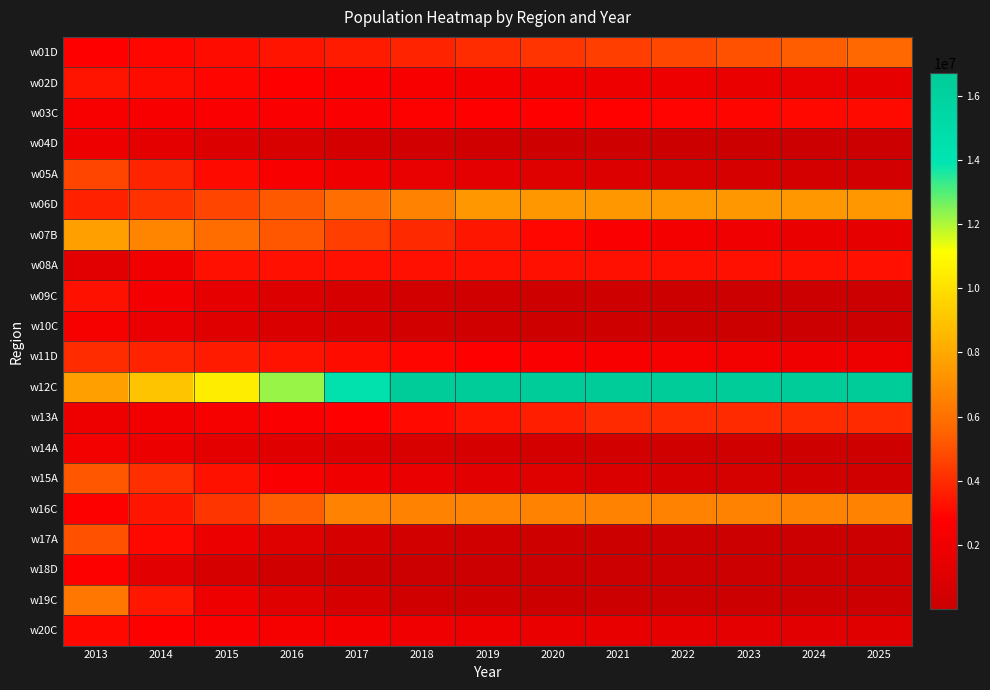

Reading right to left, list all the values displayed in this chart.

w01D: 2025=5639669	2024=5321949	2023=5022128	2022=4739198	2021=4472208	2020=4220259	2019=3982504	2018=3758143	2017=3546422	2016=3346629	2015=3158091	2014=2980175	2013=2812202
w02D: 2025=1528022	2024=1631457	2023=1741894	2022=1859806	2021=1985700	2020=2120116	2019=2263631	2018=2416860	2017=2580462	2016=2755138	2015=2941638	2014=3140763	2013=3353163
w03C: 2025=3081288	2024=3022353	2023=2964545	2022=2907843	2021=2852225	2020=2797671	2019=2744160	2018=2691673	2017=2640190	2016=2589692	2015=2540159	2014=2491574	2013=2443837
w04D: 2025=34964	2024=48935	2023=68489	2022=95856	2021=134159	2020=187767	2019=262795	2018=367803	2017=514770	2016=720462	2015=1008345	2014=1411260	2013=1975115
w05A: 2025=388418	2024=477818	2023=587795	2022=723085	2021=889514	2020=1094248	2019=1346105	2018=1655930	2017=2037066	2016=2505925	2015=3082698	2014=3792224	2013=4664729
w06D: 2025=7422191	2024=7422191	2023=7422191	2022=7422191	2021=7422191	2020=7422191	2019=7422191	2018=6608665	2017=5884307	2016=5239344	2015=4665074	2014=4153748	2013=3698361
w07B: 2025=1521565	2024=1741519	2023=1993269	2022=2281412	2021=2611208	2020=2988679	2019=3420716	2018=3915207	2017=4481181	2016=5128970	2015=5870402	2014=6719014	2013=7689971
w08A: 2025=3237471	2024=3237471	2023=3237471	2022=3237471	2021=3237471	2020=3237471	2019=3237471	2018=3237471	2017=3237471	2016=3237471	2015=3237471	2014=2079034	2013=1335057
w09C: 2025=27666	2024=41201	2023=61358	2022=91375	2021=136076	2020=202645	2019=301780	2018=449412	2017=669267	2016=996676	2015=1484254	2014=2210357	2013=3291343
w10C: 2025=39252	2024=55184	2023=77583	2022=109073	2021=153344	2020=215583	2019=303084	2018=426099	2017=599044	2016=842182	2015=1184004	2014=1664564	2013=2339967
w11D: 2025=1937317	2024=2057255	2023=2184619	2022=2319868	2021=2463490	2020=2616003	2019=2777958	2018=2949940	2017=3132569	2016=3326505	2015=3532447	2014=3751139	2013=3983255
w12C: 2025=16699503	2024=16699503	2023=16699503	2022=16699503	2021=16699503	2020=16699503	2019=16699503	2018=16699503	2017=14299969	2016=12245221	2015=10485718	2014=8979036	2013=7688480
w13A: 2025=3972796	2024=3972796	2023=3972796	2022=3972796	2021=3972796	2020=3637093	2019=3329757	2018=3048391	2017=2790801	2016=2554977	2015=2339080	2014=2141427	2013=1960392
w14A: 2025=176035	2024=217086	2023=267710	2022=330140	2021=407128	2020=502070	2019=619152	2018=763537	2017=941593	2016=1161171	2015=1431954	2014=1765883	2013=2177470
w15A: 2025=344988	2024=432046	2023=541073	2022=677613	2021=848608	2020=1062753	2019=1330937	2018=1666797	2017=2087411	2016=2614166	2015=3273847	2014=4099997	2013=5134027
w16C: 2025=6644603	2024=6644603	2023=6644603	2022=6644603	2021=6644603	2020=6644603	2019=6644603	2018=6644603	2017=6644603	2016=5319087	2015=4257995	2014=3408578	2013=2728601
w17A: 2025=11576	2024=19199	2023=31840	2022=52804	2021=87570	2020=145225	2019=240839	2018=399402	2017=662359	2016=1098441	2015=1821628	2014=3020942	2013=5009321
w18D: 2025=246	2024=536	2023=1165	2022=2531	2021=5499	2020=11948	2019=25959	2018=56397	2017=122524	2016=266183	2015=578283	2014=1256318	2013=2729291
w19C: 2025=5229	2024=9430	2023=17004	2022=30660	2021=55284	2020=99684	2019=179741	2018=324093	2017=584373	2016=1053685	2015=1899902	2014=3425717	2013=6175874
w20C: 2025=1156451	2024=1252384	2023=1356275	2022=1468784	2021=1590626	2020=1722576	2019=1865472	2018=2020222	2017=2187809	2016=2369298	2015=2565842	2014=2778690	2013=3008890